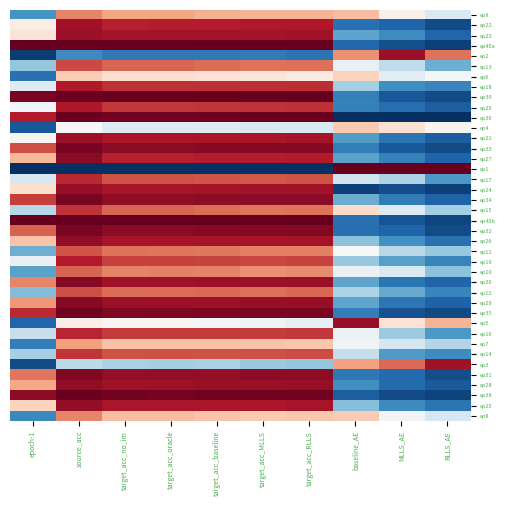

Reading left to right, transcribe all the data shown in this chart.

ep9: epoch-1=0.2	source_acc=0.7	target_acc_no_im=0.7	target_acc_oracle=0.7	target_acc_baseline=0.7	target_acc_MLLS=0.7	target_acc_RLLS=0.7	baseline_AE=0.7	MLLS_AE=0.5	RLLS_AE=0.4
ep22: epoch-1=0.5	source_acc=0.9	target_acc_no_im=0.9	target_acc_oracle=0.9	target_acc_baseline=0.9	target_acc_MLLS=0.9	target_acc_RLLS=0.9	baseline_AE=0.1	MLLS_AE=0.1	RLLS_AE=0.1
ep23: epoch-1=0.6	source_acc=0.9	target_acc_no_im=0.9	target_acc_oracle=0.9	target_acc_baseline=0.9	target_acc_MLLS=0.9	target_acc_RLLS=0.9	baseline_AE=0.2	MLLS_AE=0.2	RLLS_AE=0.1
ep40a: epoch-1=1.0	source_acc=1.0	target_acc_no_im=1.0	target_acc_oracle=1.0	target_acc_baseline=1.0	target_acc_MLLS=1.0	target_acc_RLLS=1.0	baseline_AE=0.1	MLLS_AE=0.1	RLLS_AE=0.0
ep2: epoch-1=0.0	source_acc=0.2	target_acc_no_im=0.1	target_acc_oracle=0.1	target_acc_baseline=0.1	target_acc_MLLS=0.1	target_acc_RLLS=0.1	baseline_AE=0.7	MLLS_AE=0.9	RLLS_AE=0.8
ep13: epoch-1=0.3	source_acc=0.8	target_acc_no_im=0.8	target_acc_oracle=0.8	target_acc_baseline=0.8	target_acc_MLLS=0.8	target_acc_RLLS=0.8	baseline_AE=0.5	MLLS_AE=0.4	RLLS_AE=0.3
ep6: epoch-1=0.1	source_acc=0.6	target_acc_no_im=0.6	target_acc_oracle=0.6	target_acc_baseline=0.6	target_acc_MLLS=0.6	target_acc_RLLS=0.5	baseline_AE=0.6	MLLS_AE=0.4	RLLS_AE=0.5
ep18: epoch-1=0.4	source_acc=0.9	target_acc_no_im=0.9	target_acc_oracle=0.9	target_acc_baseline=0.9	target_acc_MLLS=0.9	target_acc_RLLS=0.9	baseline_AE=0.3	MLLS_AE=0.2	RLLS_AE=0.2
ep39: epoch-1=1.0	source_acc=1.0	target_acc_no_im=1.0	target_acc_oracle=1.0	target_acc_baseline=1.0	target_acc_MLLS=1.0	target_acc_RLLS=1.0	baseline_AE=0.2	MLLS_AE=0.1	RLLS_AE=0.1
ep20: epoch-1=0.5	source_acc=0.9	target_acc_no_im=0.9	target_acc_oracle=0.9	target_acc_baseline=0.9	target_acc_MLLS=0.9	target_acc_RLLS=0.9	baseline_AE=0.2	MLLS_AE=0.1	RLLS_AE=0.1
ep36: epoch-1=0.9	source_acc=1.0	target_acc_no_im=1.0	target_acc_oracle=1.0	target_acc_baseline=1.0	target_acc_MLLS=1.0	target_acc_RLLS=1.0	baseline_AE=0.0	MLLS_AE=0.0	RLLS_AE=0.0
ep4: epoch-1=0.1	source_acc=0.5	target_acc_no_im=0.4	target_acc_oracle=0.4	target_acc_baseline=0.4	target_acc_MLLS=0.4	target_acc_RLLS=0.4	baseline_AE=0.6	MLLS_AE=0.6	RLLS_AE=0.5
ep21: epoch-1=0.5	source_acc=0.9	target_acc_no_im=0.9	target_acc_oracle=0.9	target_acc_baseline=0.9	target_acc_MLLS=0.9	target_acc_RLLS=0.9	baseline_AE=0.2	MLLS_AE=0.1	RLLS_AE=0.1
ep33: epoch-1=0.8	source_acc=1.0	target_acc_no_im=1.0	target_acc_oracle=1.0	target_acc_baseline=1.0	target_acc_MLLS=1.0	target_acc_RLLS=1.0	baseline_AE=0.2	MLLS_AE=0.1	RLLS_AE=0.1
ep27: epoch-1=0.7	source_acc=0.9	target_acc_no_im=0.9	target_acc_oracle=0.9	target_acc_baseline=0.9	target_acc_MLLS=0.9	target_acc_RLLS=0.9	baseline_AE=0.2	MLLS_AE=0.2	RLLS_AE=0.1
ep1: epoch-1=0.0	source_acc=0.0	target_acc_no_im=0.0	target_acc_oracle=0.0	target_acc_baseline=0.0	target_acc_MLLS=0.0	target_acc_RLLS=0.0	baseline_AE=1.0	MLLS_AE=1.0	RLLS_AE=1.0
ep17: epoch-1=0.4	source_acc=0.9	target_acc_no_im=0.8	target_acc_oracle=0.8	target_acc_baseline=0.8	target_acc_MLLS=0.8	target_acc_RLLS=0.8	baseline_AE=0.4	MLLS_AE=0.3	RLLS_AE=0.2
ep24: epoch-1=0.6	source_acc=0.9	target_acc_no_im=0.9	target_acc_oracle=0.9	target_acc_baseline=0.9	target_acc_MLLS=0.9	target_acc_RLLS=0.9	baseline_AE=0.0	MLLS_AE=0.1	RLLS_AE=0.0
ep34: epoch-1=0.8	source_acc=1.0	target_acc_no_im=0.9	target_acc_oracle=0.9	target_acc_baseline=0.9	target_acc_MLLS=0.9	target_acc_RLLS=0.9	baseline_AE=0.3	MLLS_AE=0.2	RLLS_AE=0.1
ep15: epoch-1=0.4	source_acc=0.9	target_acc_no_im=0.8	target_acc_oracle=0.8	target_acc_baseline=0.8	target_acc_MLLS=0.8	target_acc_RLLS=0.8	baseline_AE=0.6	MLLS_AE=0.4	RLLS_AE=0.3
ep40b: epoch-1=1.0	source_acc=1.0	target_acc_no_im=1.0	target_acc_oracle=1.0	target_acc_baseline=1.0	target_acc_MLLS=1.0	target_acc_RLLS=1.0	baseline_AE=0.1	MLLS_AE=0.1	RLLS_AE=0.0
ep32: epoch-1=0.8	source_acc=1.0	target_acc_no_im=1.0	target_acc_oracle=1.0	target_acc_baseline=1.0	target_acc_MLLS=1.0	target_acc_RLLS=1.0	baseline_AE=0.1	MLLS_AE=0.1	RLLS_AE=0.1
ep26: epoch-1=0.6	source_acc=0.9	target_acc_no_im=0.9	target_acc_oracle=0.9	target_acc_baseline=0.9	target_acc_MLLS=0.9	target_acc_RLLS=0.9	baseline_AE=0.3	MLLS_AE=0.2	RLLS_AE=0.1
ep11: epoch-1=0.3	source_acc=0.8	target_acc_no_im=0.8	target_acc_oracle=0.8	target_acc_baseline=0.8	target_acc_MLLS=0.8	target_acc_RLLS=0.8	baseline_AE=0.5	MLLS_AE=0.4	RLLS_AE=0.3
ep19: epoch-1=0.5	source_acc=0.9	target_acc_no_im=0.8	target_acc_oracle=0.8	target_acc_baseline=0.8	target_acc_MLLS=0.8	target_acc_RLLS=0.8	baseline_AE=0.3	MLLS_AE=0.2	RLLS_AE=0.2
ep10: epoch-1=0.2	source_acc=0.8	target_acc_no_im=0.7	target_acc_oracle=0.8	target_acc_baseline=0.7	target_acc_MLLS=0.7	target_acc_RLLS=0.7	baseline_AE=0.5	MLLS_AE=0.4	RLLS_AE=0.3
ep30: epoch-1=0.7	source_acc=1.0	target_acc_no_im=0.9	target_acc_oracle=0.9	target_acc_baseline=0.9	target_acc_MLLS=0.9	target_acc_RLLS=0.9	baseline_AE=0.2	MLLS_AE=0.1	RLLS_AE=0.1
ep12: epoch-1=0.3	source_acc=0.8	target_acc_no_im=0.8	target_acc_oracle=0.8	target_acc_baseline=0.8	target_acc_MLLS=0.8	target_acc_RLLS=0.8	baseline_AE=0.3	MLLS_AE=0.2	RLLS_AE=0.2
ep29: epoch-1=0.7	source_acc=1.0	target_acc_no_im=0.9	target_acc_oracle=0.9	target_acc_baseline=0.9	target_acc_MLLS=0.9	target_acc_RLLS=0.9	baseline_AE=0.2	MLLS_AE=0.1	RLLS_AE=0.1
ep35: epoch-1=0.9	source_acc=1.0	target_acc_no_im=1.0	target_acc_oracle=1.0	target_acc_baseline=1.0	target_acc_MLLS=1.0	target_acc_RLLS=1.0	baseline_AE=0.2	MLLS_AE=0.1	RLLS_AE=0.0
ep5: epoch-1=0.1	source_acc=0.5	target_acc_no_im=0.5	target_acc_oracle=0.5	target_acc_baseline=0.5	target_acc_MLLS=0.5	target_acc_RLLS=0.5	baseline_AE=0.9	MLLS_AE=0.6	RLLS_AE=0.7
ep16: epoch-1=0.4	source_acc=0.9	target_acc_no_im=0.9	target_acc_oracle=0.9	target_acc_baseline=0.9	target_acc_MLLS=0.8	target_acc_RLLS=0.9	baseline_AE=0.5	MLLS_AE=0.3	RLLS_AE=0.2
ep7: epoch-1=0.2	source_acc=0.7	target_acc_no_im=0.6	target_acc_oracle=0.6	target_acc_baseline=0.6	target_acc_MLLS=0.6	target_acc_RLLS=0.6	baseline_AE=0.5	MLLS_AE=0.4	RLLS_AE=0.4
ep14: epoch-1=0.3	source_acc=0.9	target_acc_no_im=0.8	target_acc_oracle=0.8	target_acc_baseline=0.8	target_acc_MLLS=0.8	target_acc_RLLS=0.8	baseline_AE=0.4	MLLS_AE=0.2	RLLS_AE=0.2
ep3: epoch-1=0.1	source_acc=0.4	target_acc_no_im=0.3	target_acc_oracle=0.3	target_acc_baseline=0.3	target_acc_MLLS=0.3	target_acc_RLLS=0.3	baseline_AE=0.7	MLLS_AE=0.8	RLLS_AE=0.9
ep31: epoch-1=0.8	source_acc=1.0	target_acc_no_im=0.9	target_acc_oracle=0.9	target_acc_baseline=0.9	target_acc_MLLS=0.9	target_acc_RLLS=0.9	baseline_AE=0.1	MLLS_AE=0.1	RLLS_AE=0.1
ep28: epoch-1=0.7	source_acc=0.9	target_acc_no_im=0.9	target_acc_oracle=0.9	target_acc_baseline=0.9	target_acc_MLLS=0.9	target_acc_RLLS=0.9	baseline_AE=0.2	MLLS_AE=0.1	RLLS_AE=0.1
ep38: epoch-1=0.9	source_acc=1.0	target_acc_no_im=1.0	target_acc_oracle=1.0	target_acc_baseline=1.0	target_acc_MLLS=1.0	target_acc_RLLS=1.0	baseline_AE=0.1	MLLS_AE=0.1	RLLS_AE=0.0
ep25: epoch-1=0.6	source_acc=0.9	target_acc_no_im=0.9	target_acc_oracle=0.9	target_acc_baseline=0.9	target_acc_MLLS=0.9	target_acc_RLLS=0.9	baseline_AE=0.3	MLLS_AE=0.2	RLLS_AE=0.1
ep8: epoch-1=0.2	source_acc=0.7	target_acc_no_im=0.7	target_acc_oracle=0.7	target_acc_baseline=0.6	target_acc_MLLS=0.6	target_acc_RLLS=0.6	baseline_AE=0.6	MLLS_AE=0.5	RLLS_AE=0.4